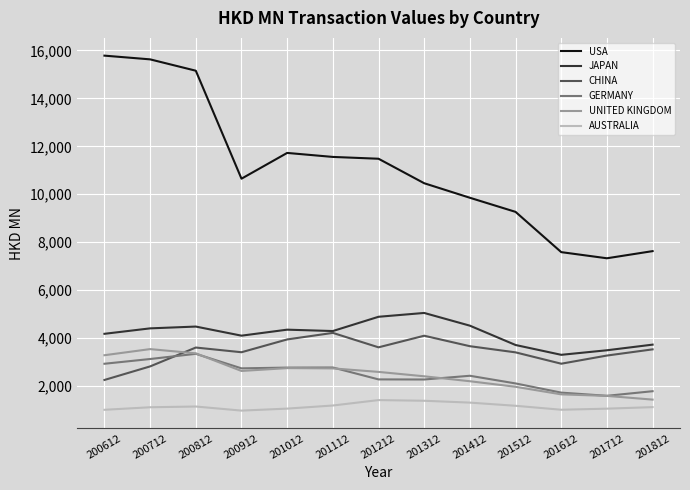

True or false: UNITED KINGDOM and USA intersect in this chart.

False